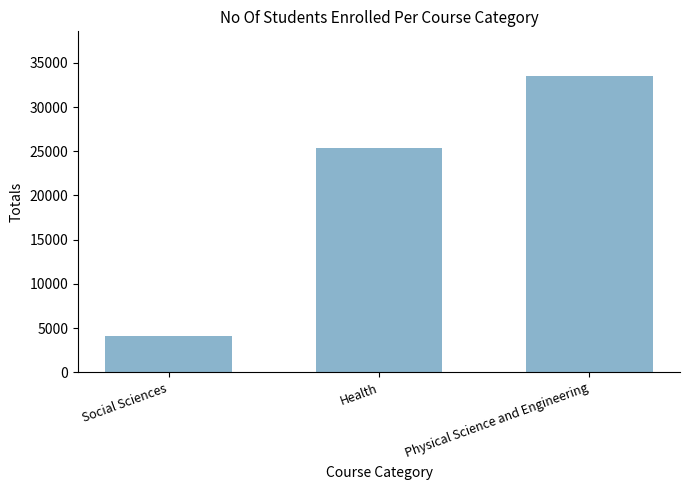

How many bars are there in total?

3